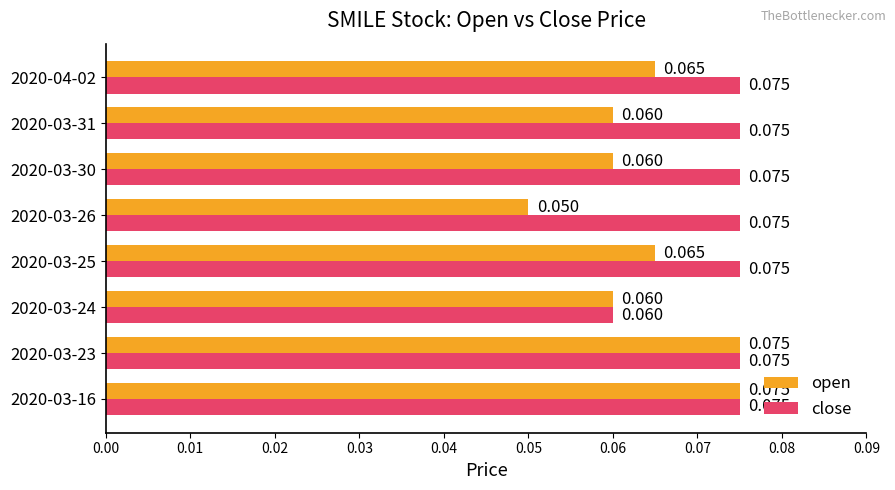

What is the sum of all open values?

0.5